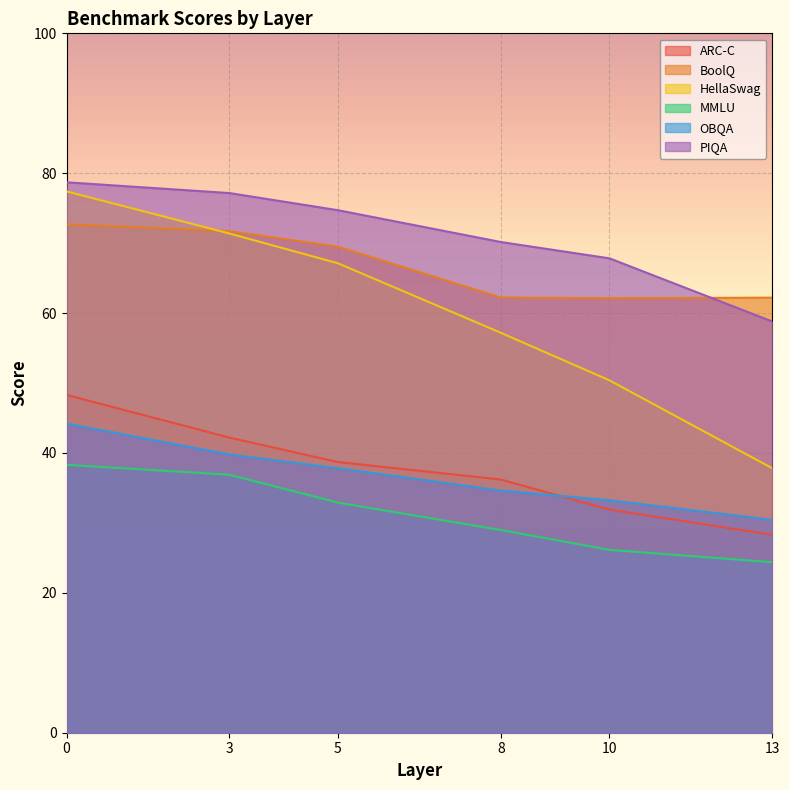

True or false: BoolQ has more than 2 interior local peaks.

False